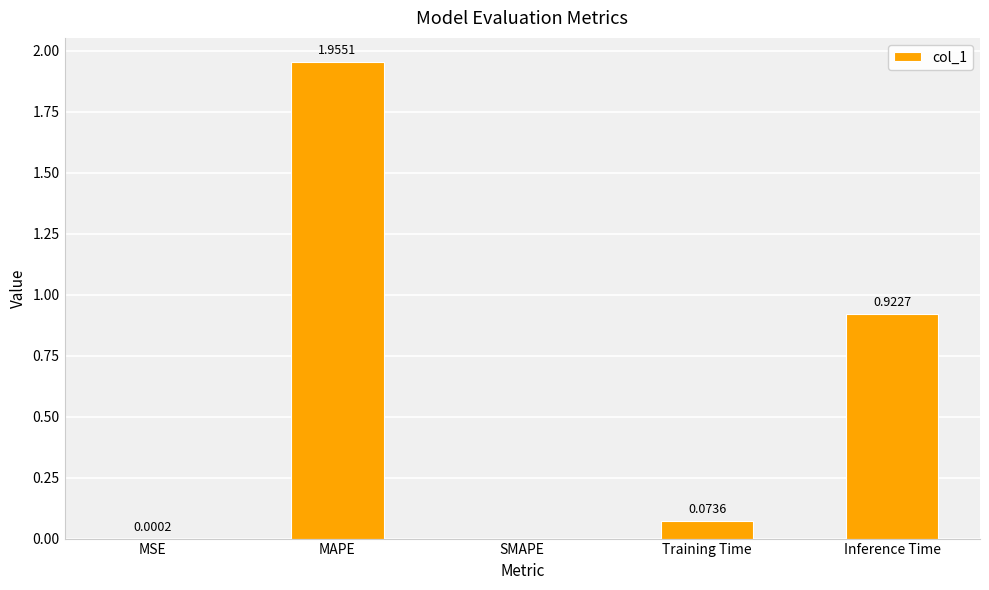

What is the sum of the values at MAPE and Inference Time?

2.9